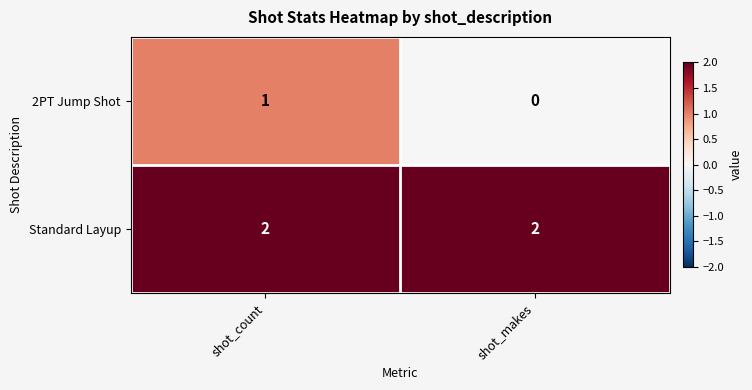

Which series has the largest total across all categories?

Standard Layup